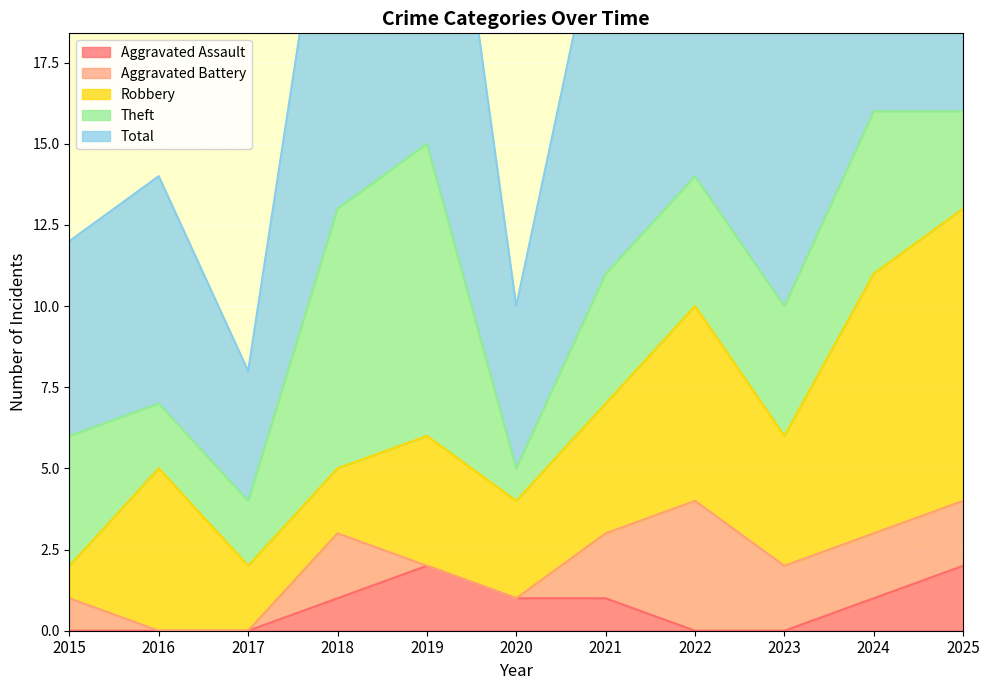

True or false: Aggravated Battery and Total intersect in this chart.

False